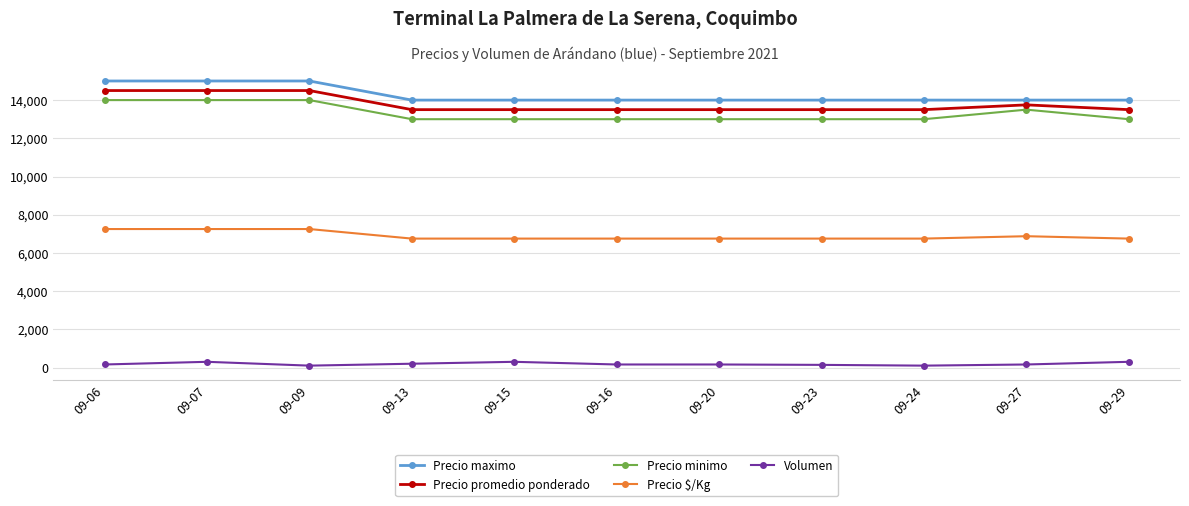

What is the minimum value shown in the chart?

100